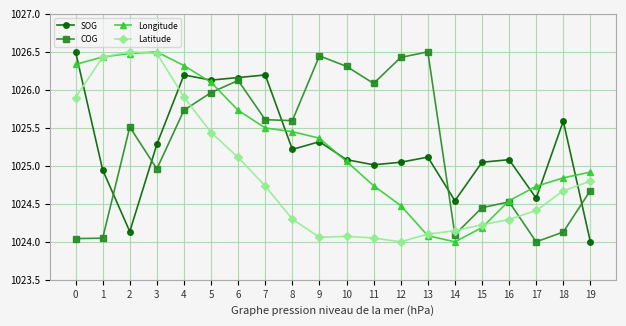

What is the approximate value of COG at 10?

1026.3